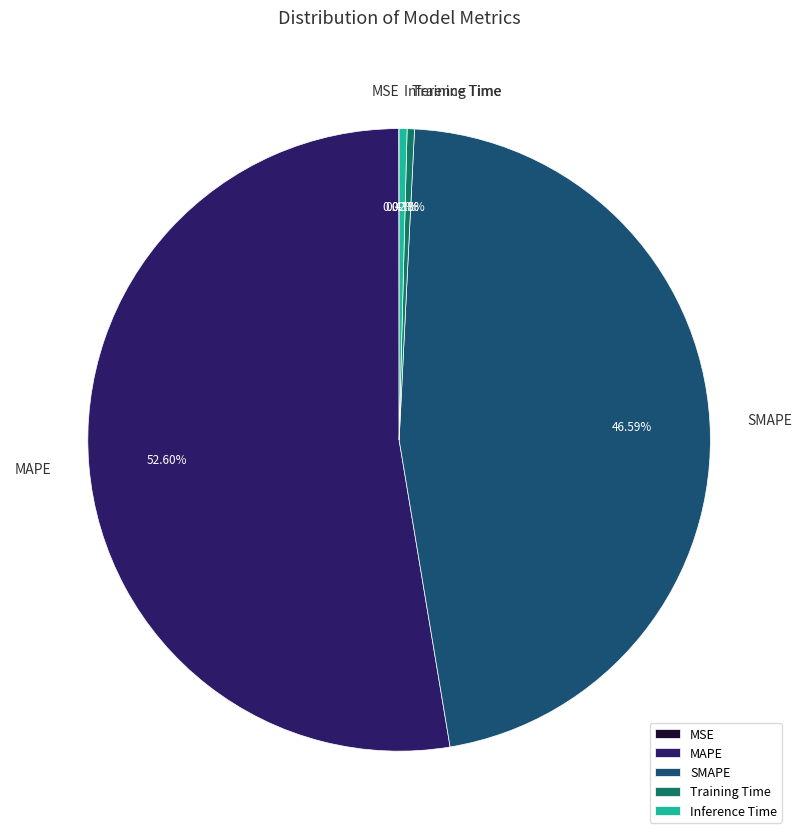

To the nearest percent, what percentage of the pie is SMAPE?

47%